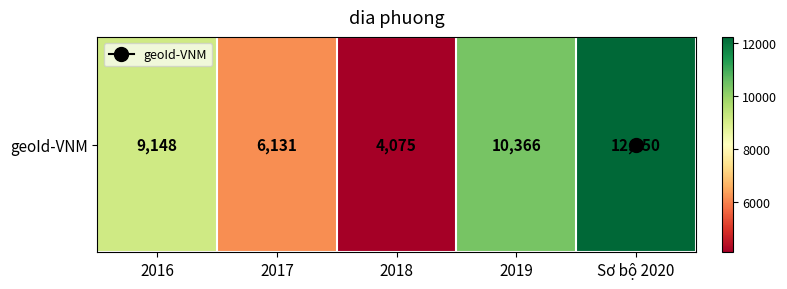

The value at 2016 is 9148. True or false?

True